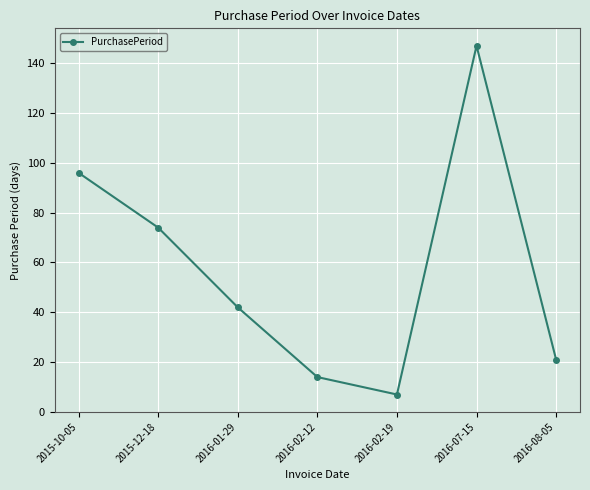

Reading left to right, transcribe all the data shown in this chart.

2015-10-05=96	2015-12-18=74	2016-01-29=42	2016-02-12=14	2016-02-19=7	2016-07-15=147	2016-08-05=21